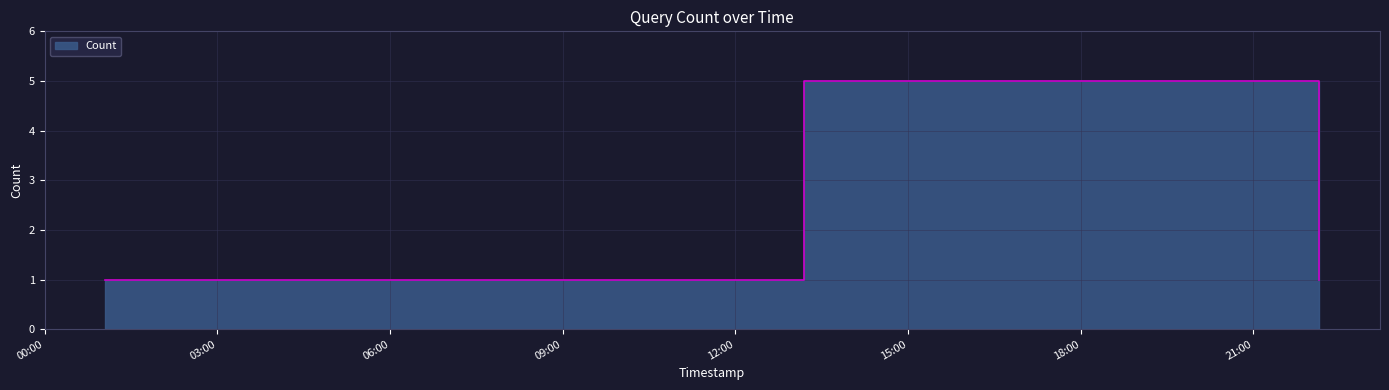

Reading right to left, list all the values displayed in this chart.

2019-09-11 22:09:00=1	2019-09-11 13:13:00=5	2019-09-11 13:12:00=5	2019-09-11 09:08:00=1	2019-09-11 06:12:00=1	2019-09-11 01:03:00=1